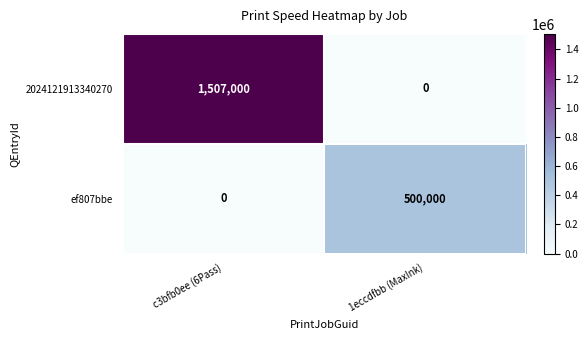

Which series has the largest range (max minus min)?

2024121913340270